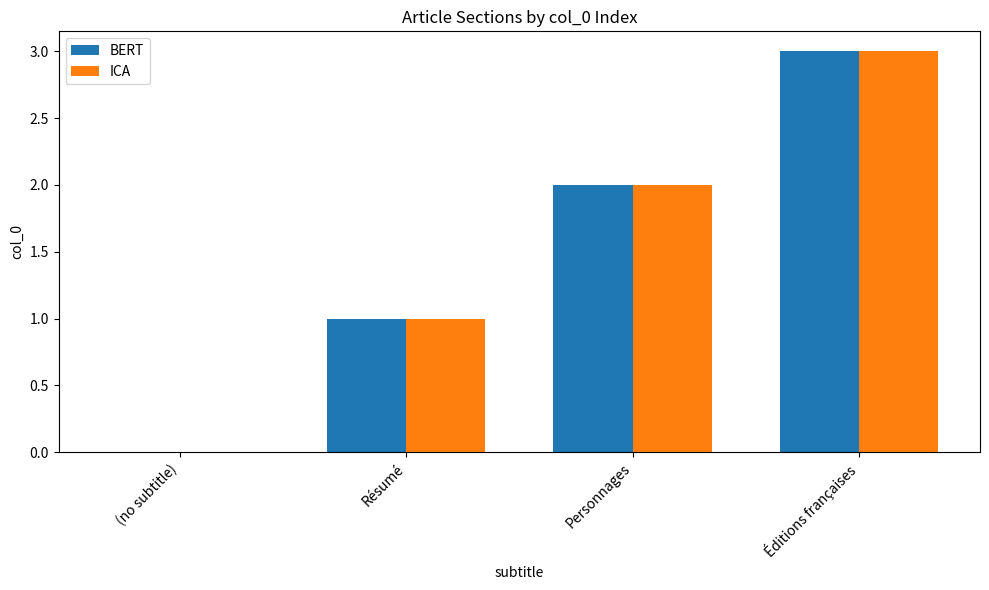

At which label is ICA closest to 1?

Résumé